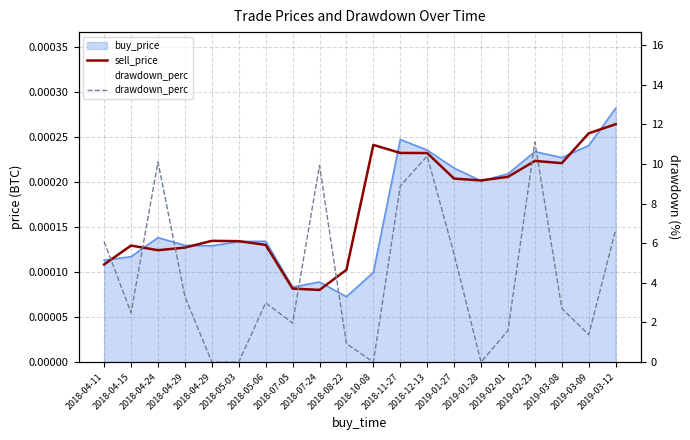

Between 2018-11-27 and 2019-03-09, which series saw the biggest shift?

drawdown_perc